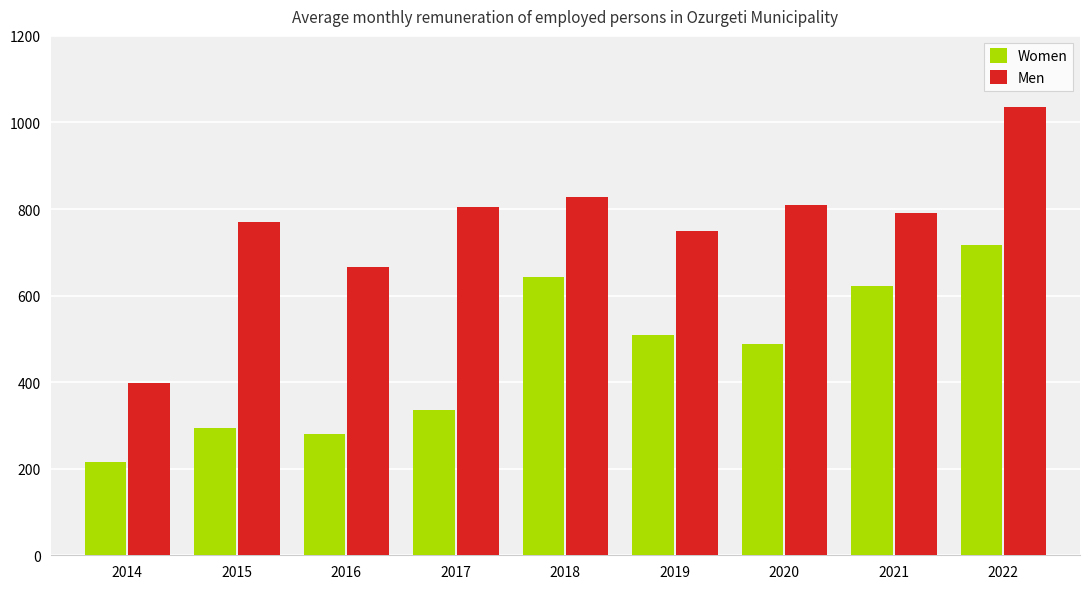

Is it true that Women equals 293.4 at 2015?

True